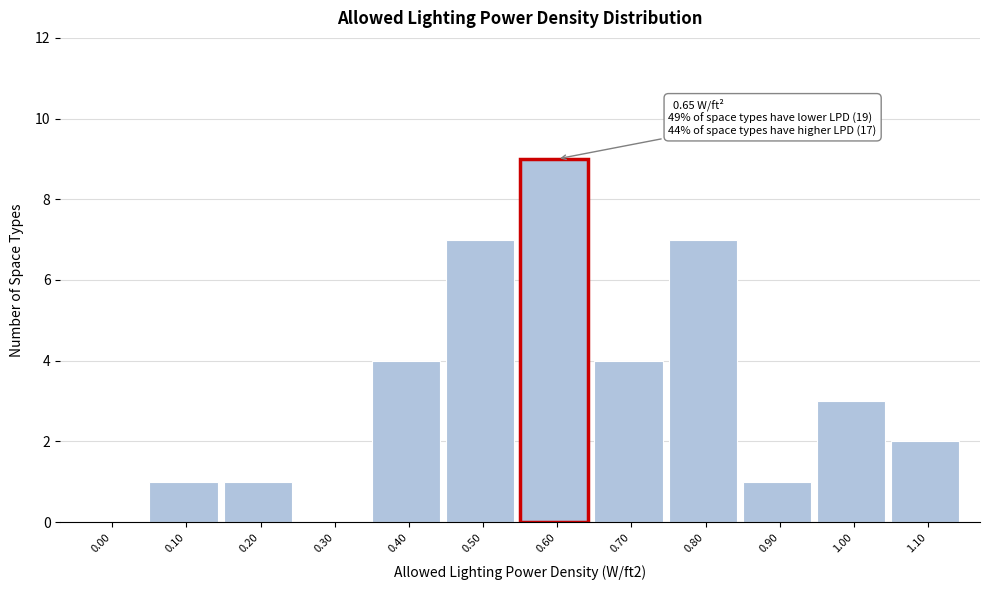

Reading left to right, transcribe all the data shown in this chart.

0.00=0	0.10=1	0.20=1	0.30=0	0.40=4	0.50=7	0.60=9	0.70=4	0.80=7	0.90=1	1.00=3	1.10=2